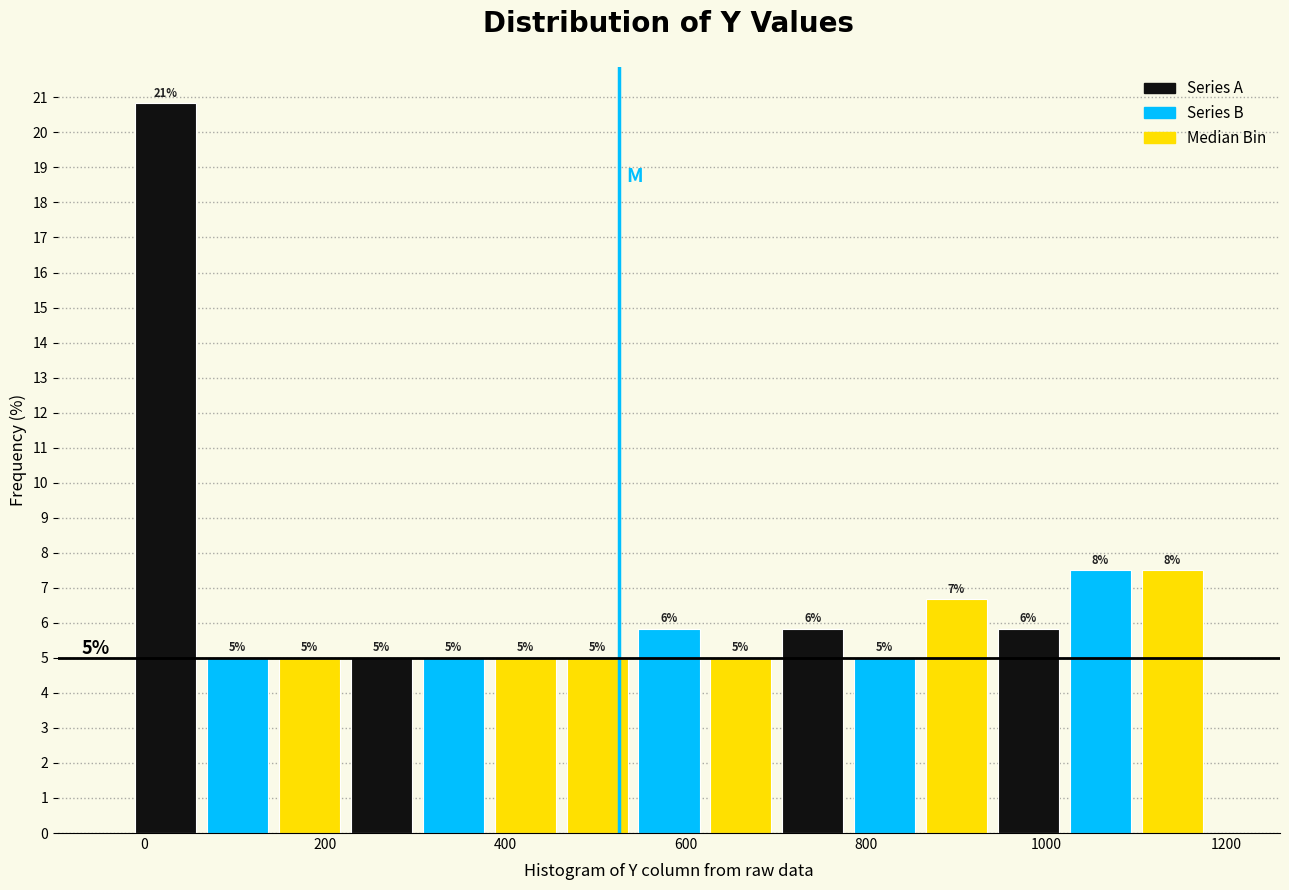

Read against the x-axis, roughly where is the centre of the tallest bar?

20